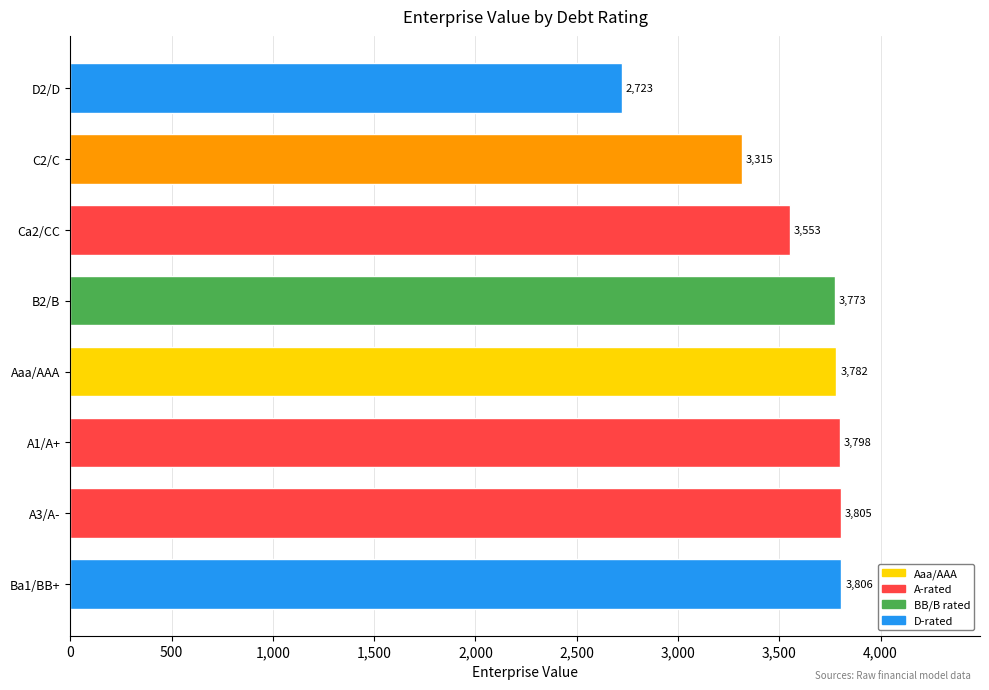

What is the smallest value displayed?

2722.7